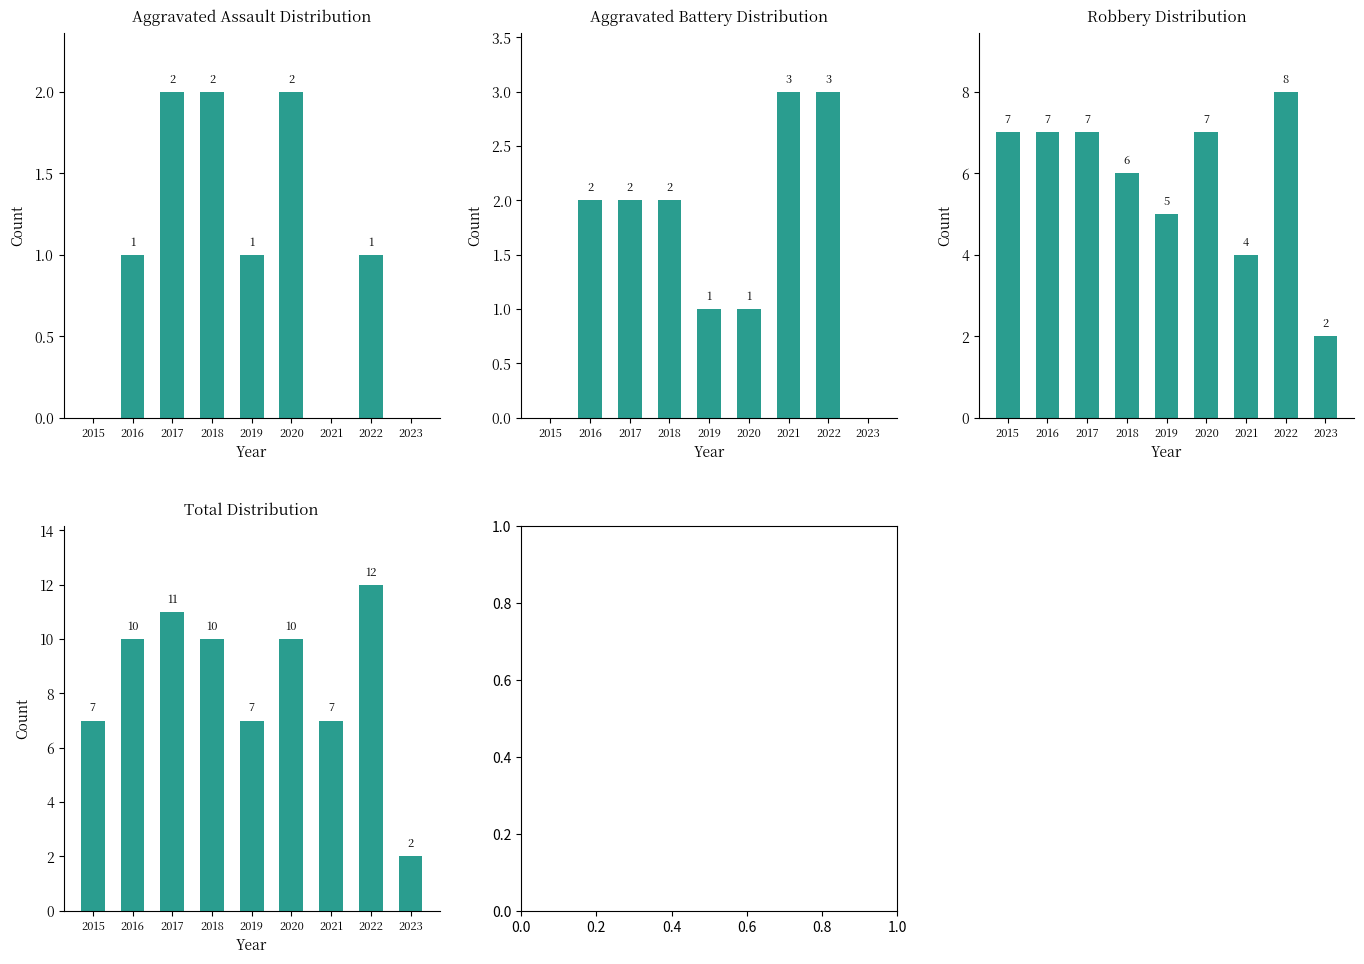

What is the spread (max minus min) of values at 2022?

11